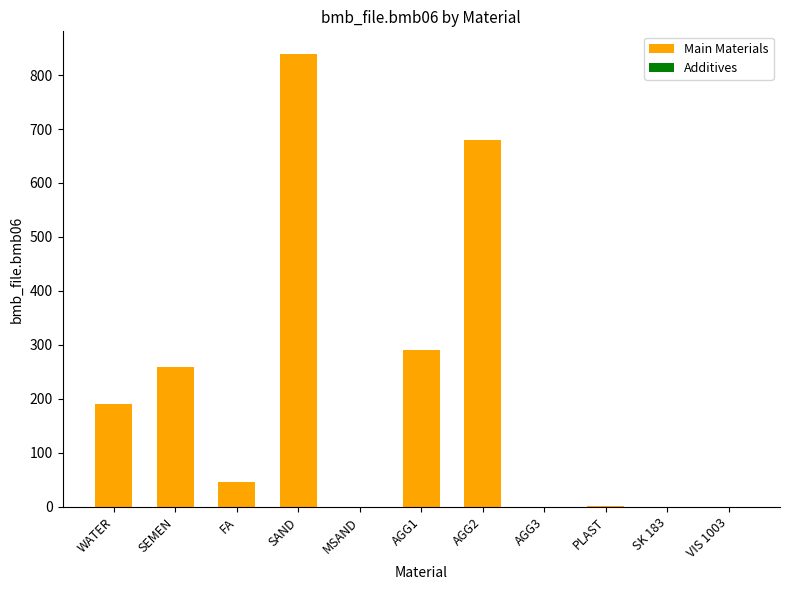

The value at SK 183 is 0.0. True or false?

True